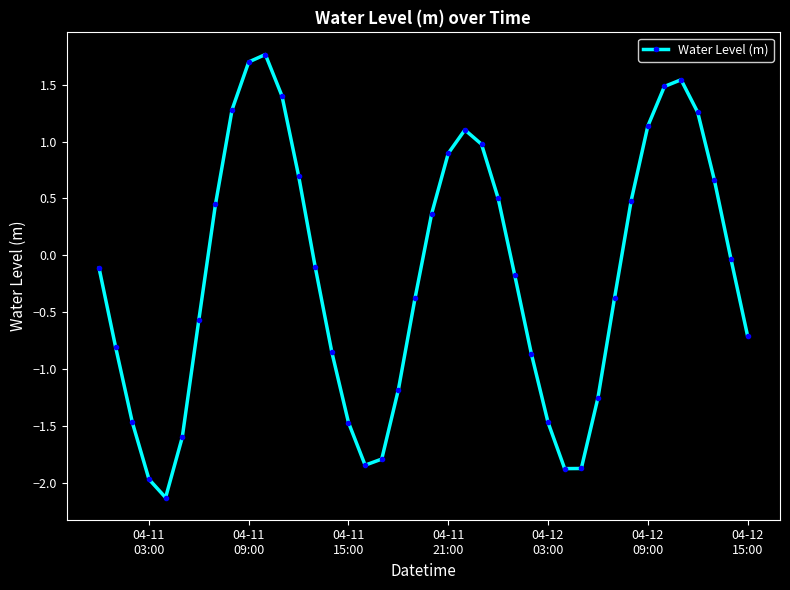

How many lines are shown in the chart?

1